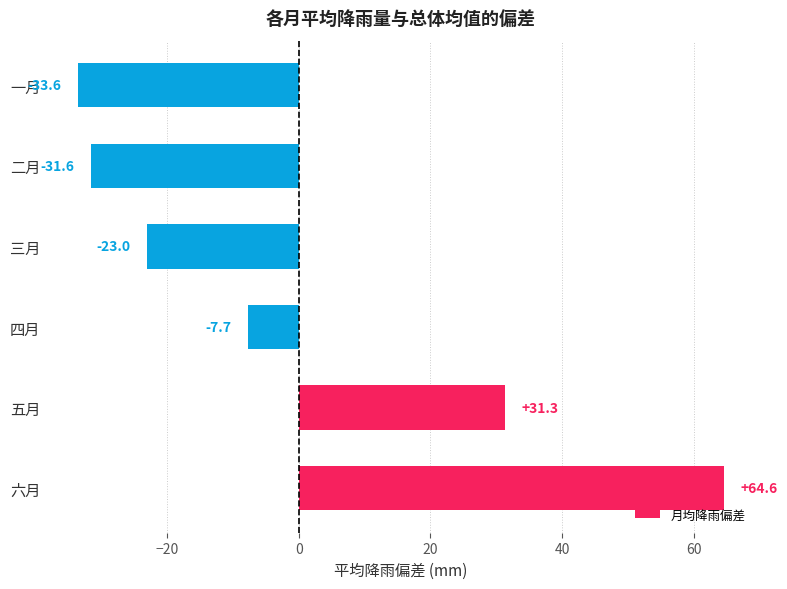

What is the difference between the maximum and minimum values?

98.2